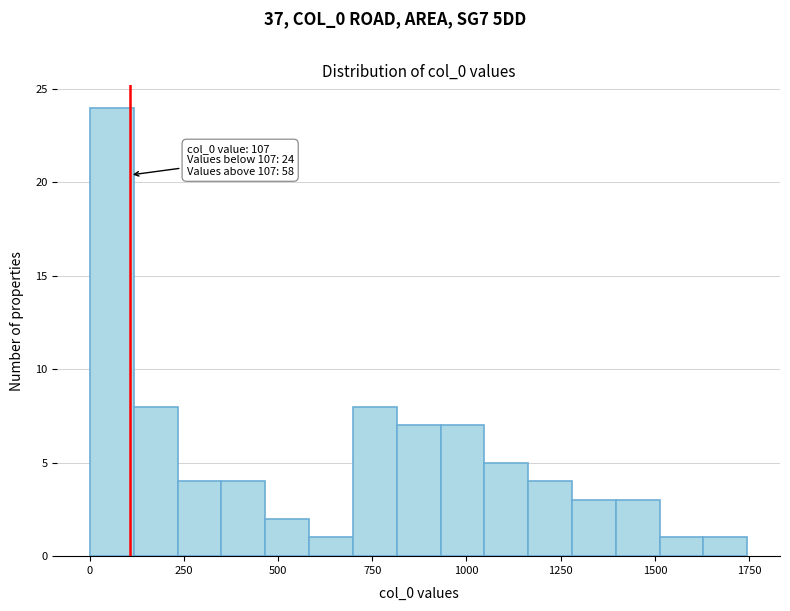

Read against the x-axis, roughly where is the centre of the tallest bar?

50